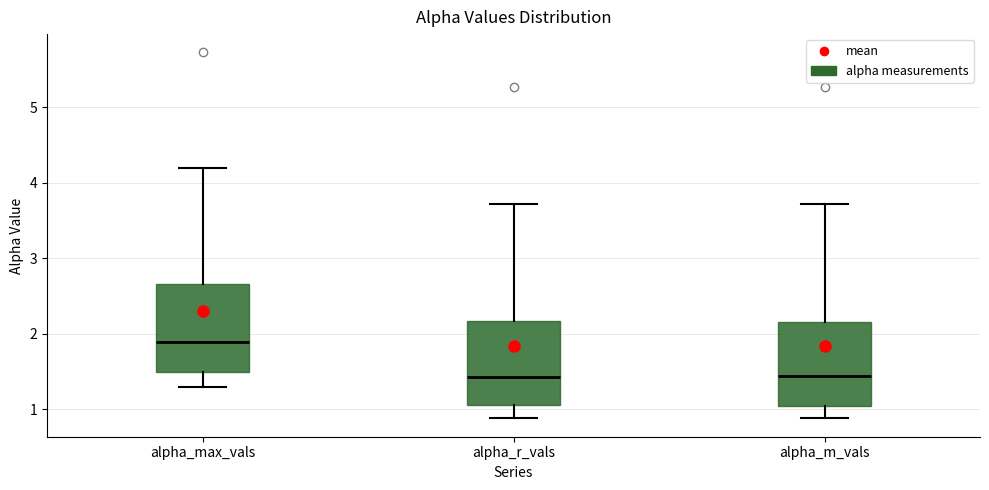

Which box's median line is the highest?

alpha_max_vals